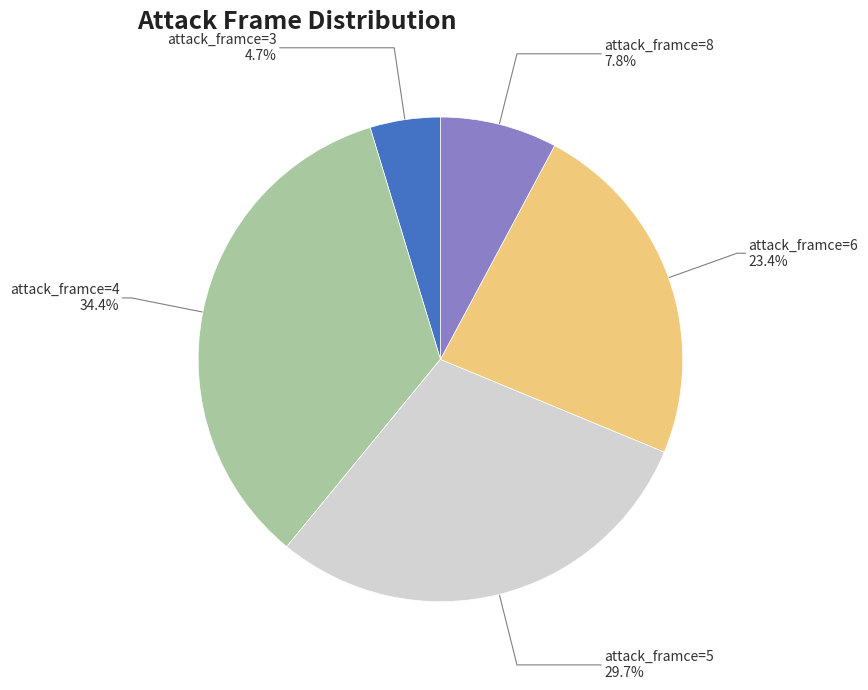

Which slice is the smallest?

attack_framce=3